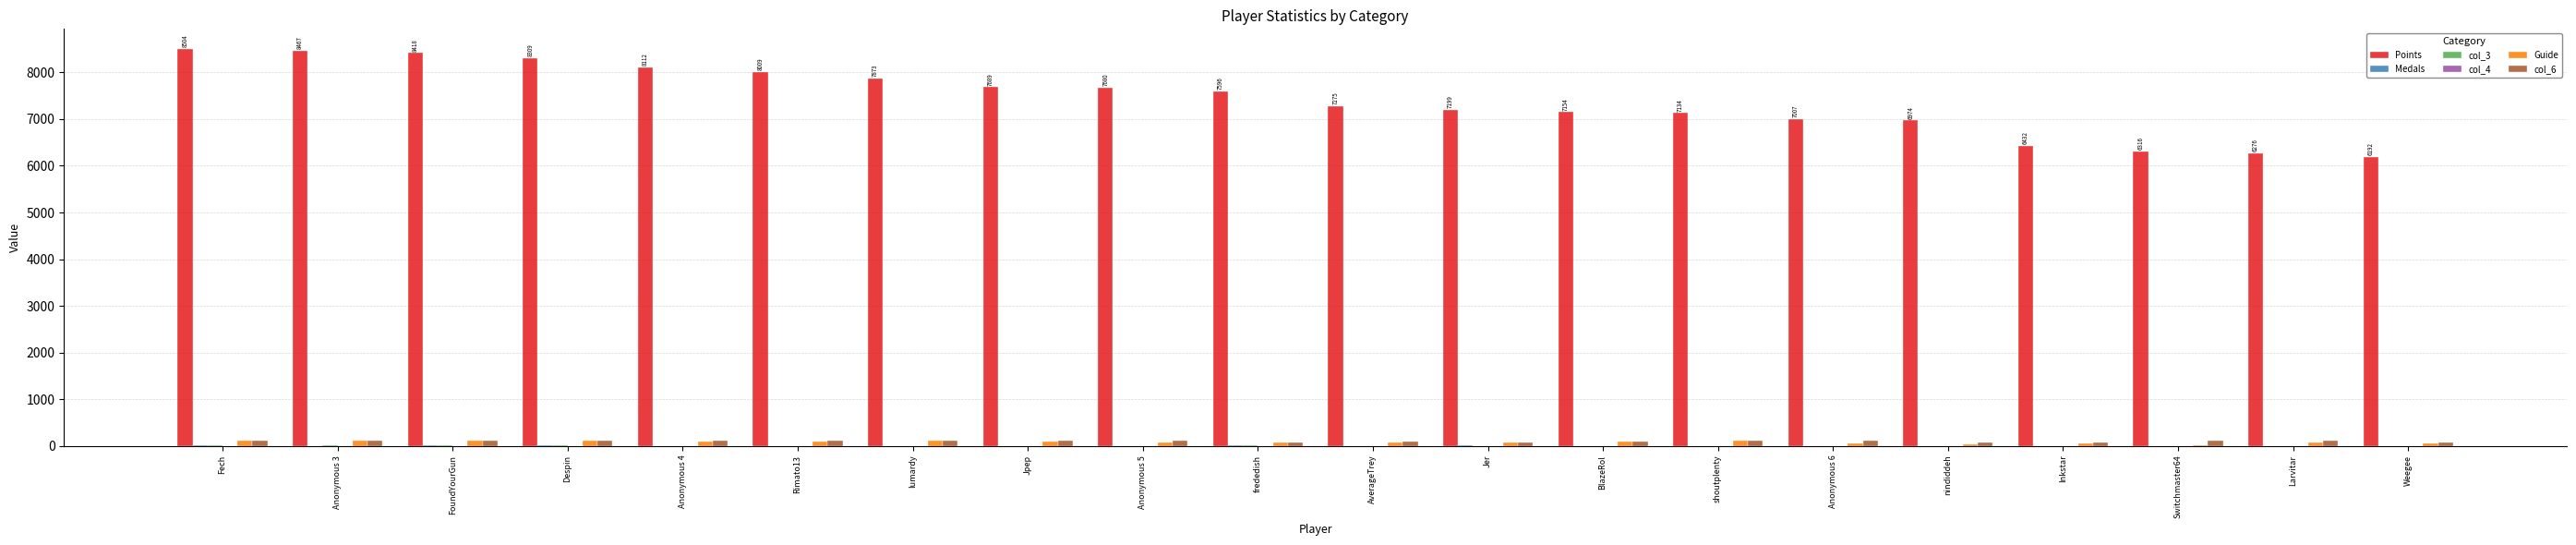

The Points series shows 6432 at Inkstar. True or false?

True